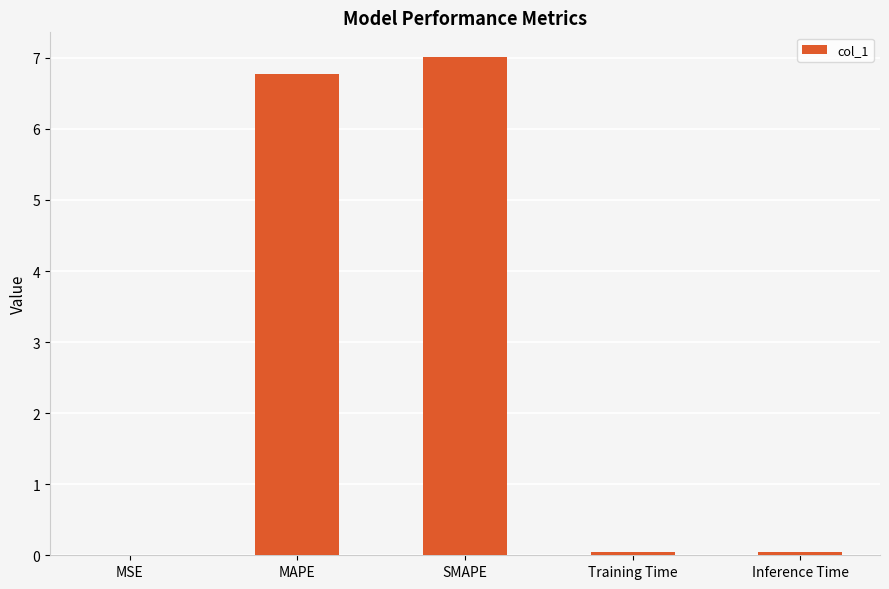

The value at Training Time is 0.0. True or false?

True